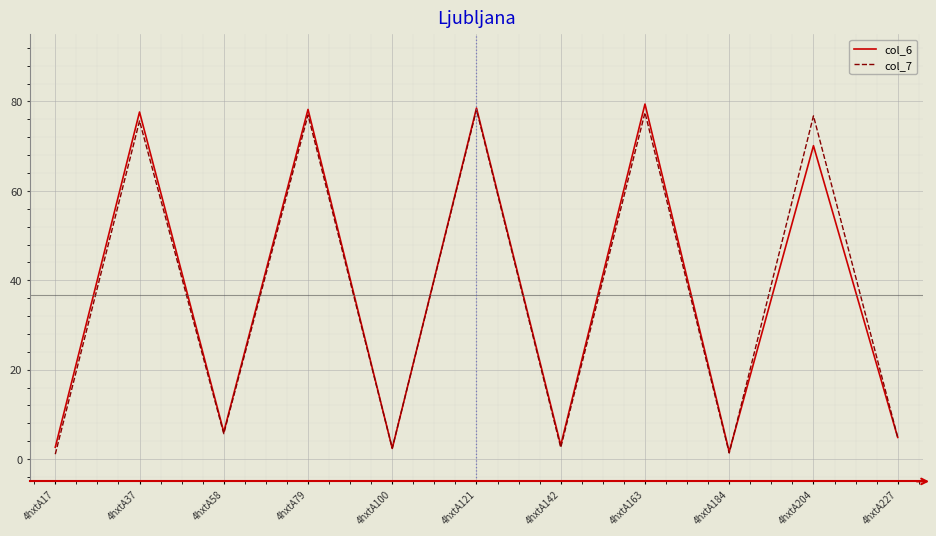

True or false: col_7 has a value of 134.4 at 4hxtA37.

False